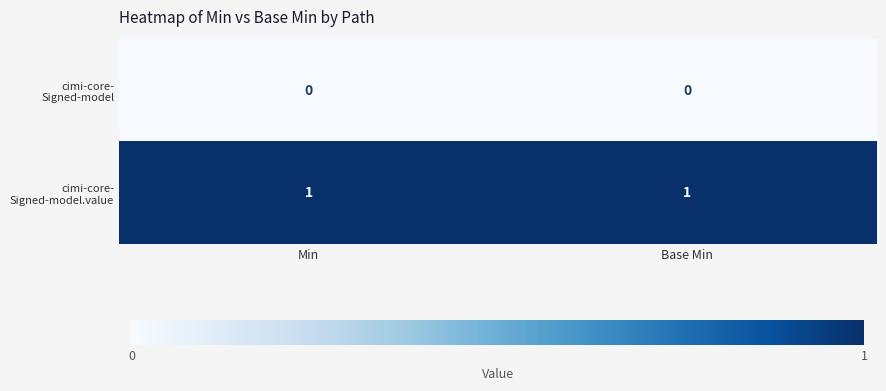

At Base Min, list the series in order from largest to smallest.

cimi-core- Signed-model.value, cimi-core- Signed-model